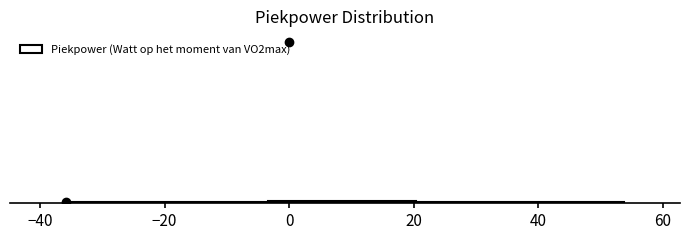

Read this box plot against the x-axis: the position of the median line, the range covered by the box, and the ends of both whiskers. The values are not printed on the chart, so give them approximately, as read against the axis.

median 4, box -4 to 20, whiskers -36 to 54